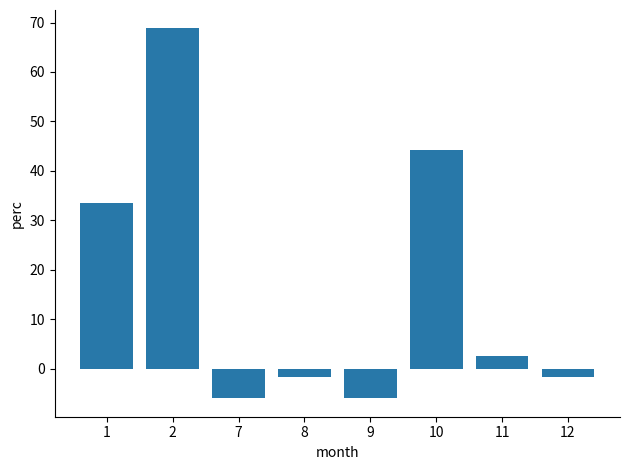

Is it true that the value at 8 is -1.6?

True